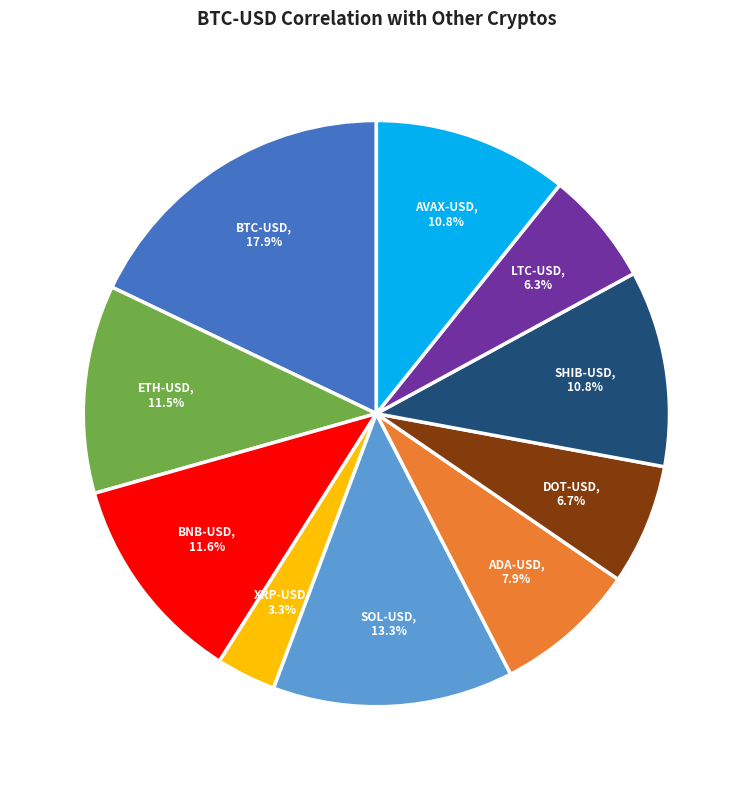

Count the number of slices in the pie.

10